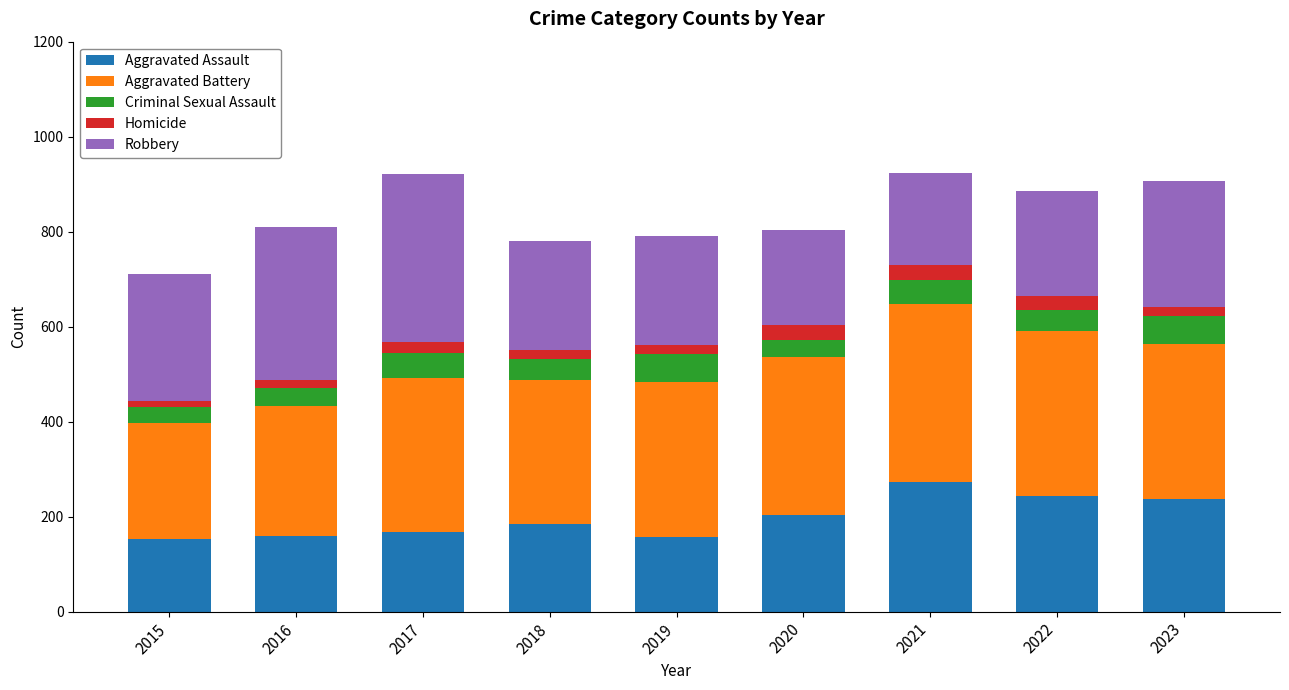

What is the total value across all series at 2022?

886